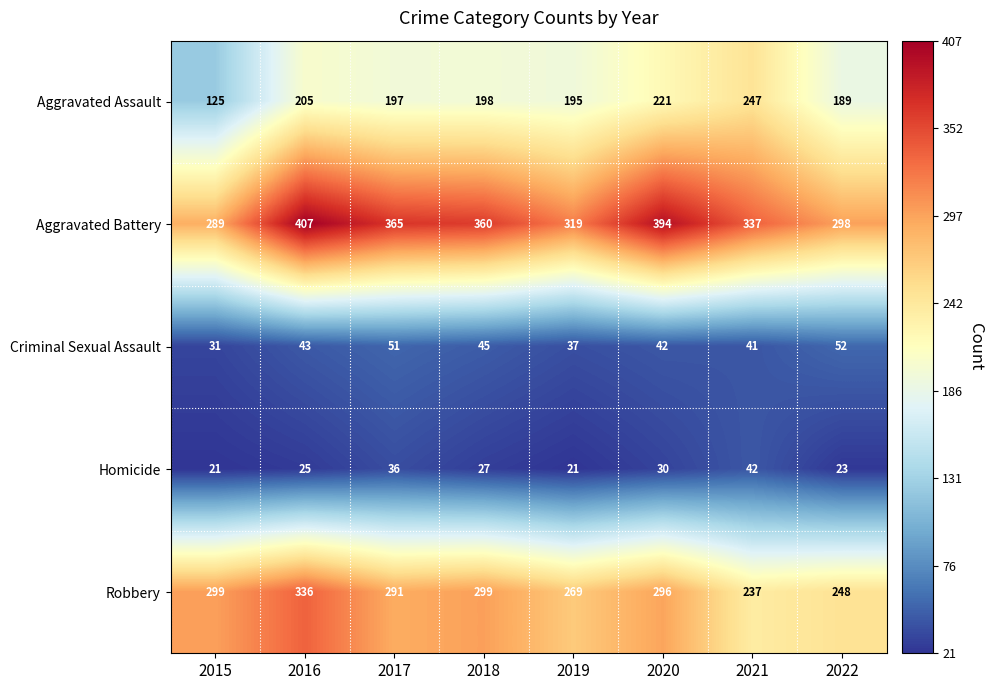

What is the minimum value for Aggravated Assault?

125